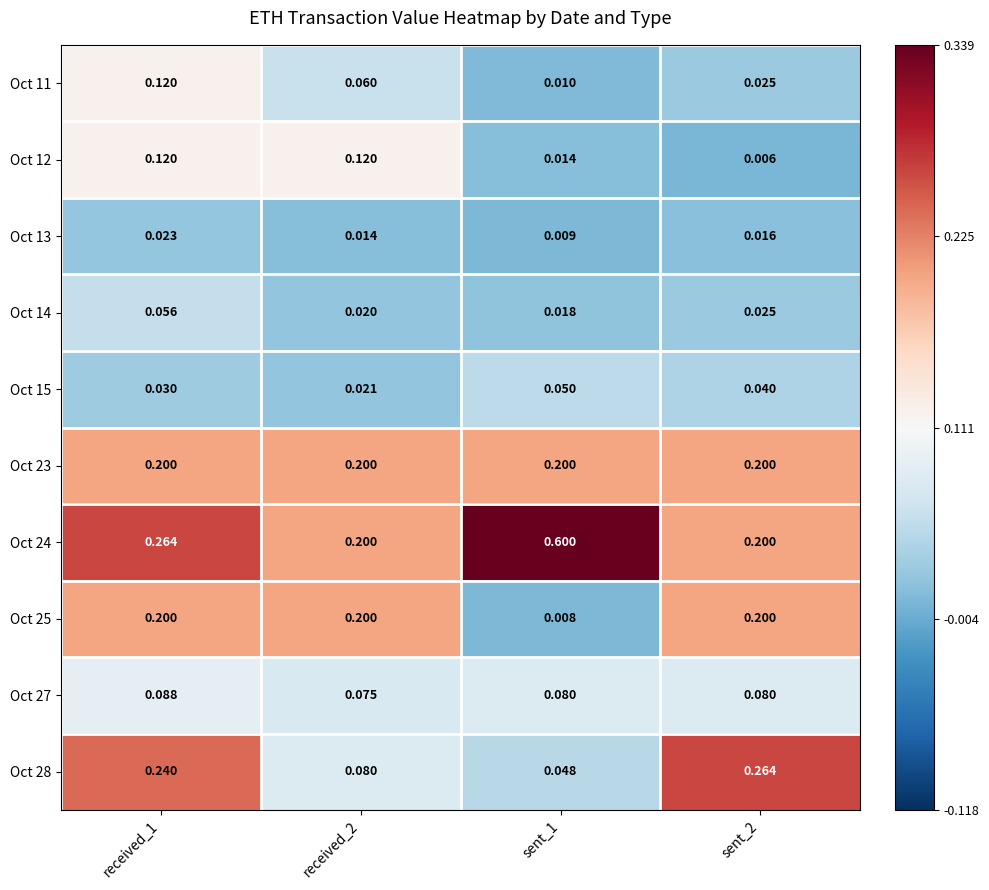

Is the value of Oct 14 at sent_2 greater than the value of Oct 23 at received_2?

No